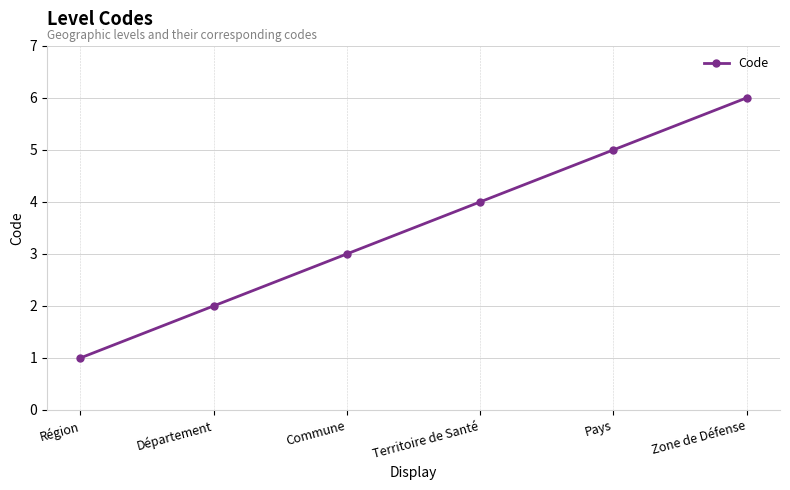

What is the label of the 4th point from the right?

Commune